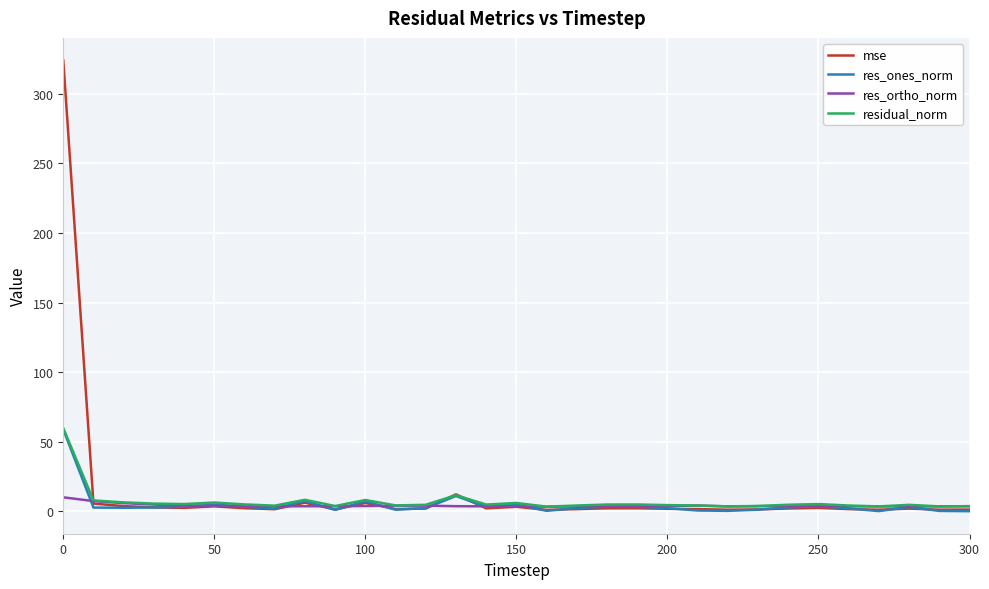

What is the maximum value shown in the chart?

324.0